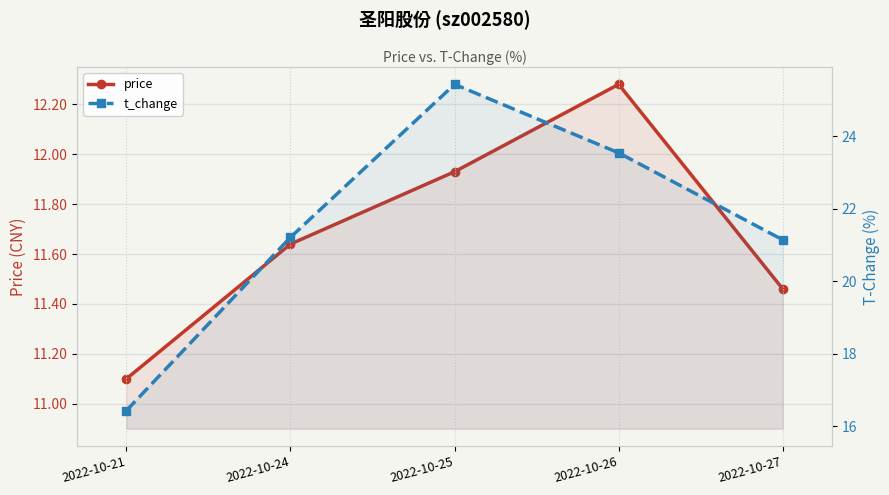

At how many categories does at least one series exceed 13?

5